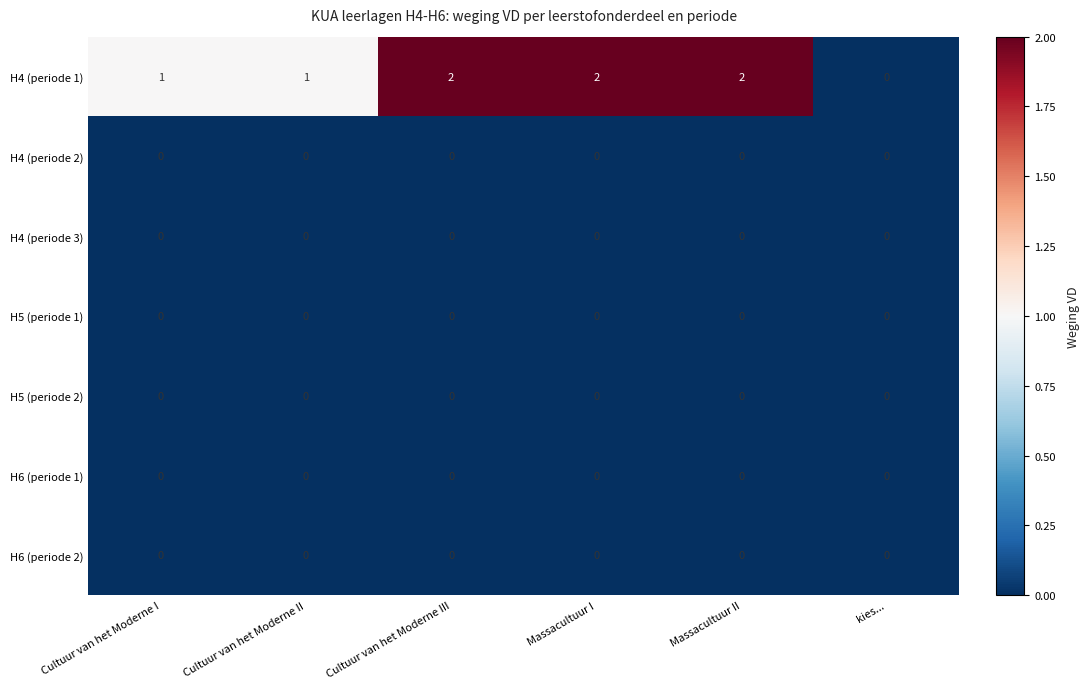

Which series has the widest spread of values?

H4 (periode 1)